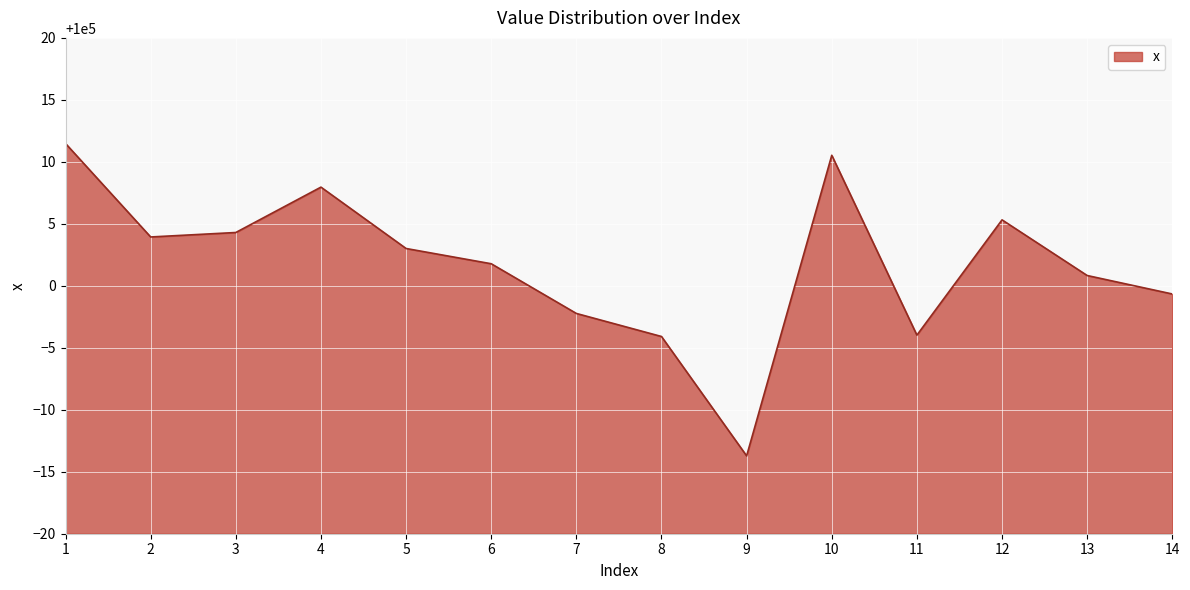

Which category has the lowest value across all series?

9